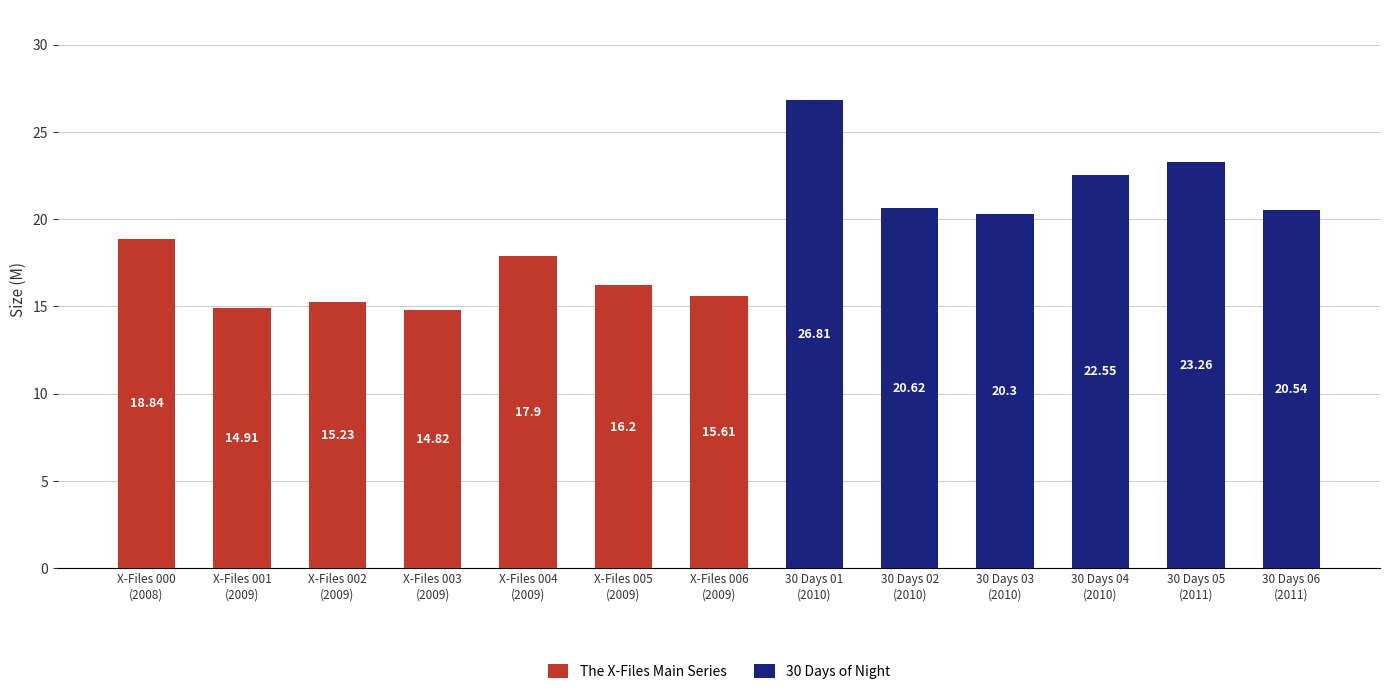

What is the label of the 13th bar from the left?

30 Days 06
(2011)